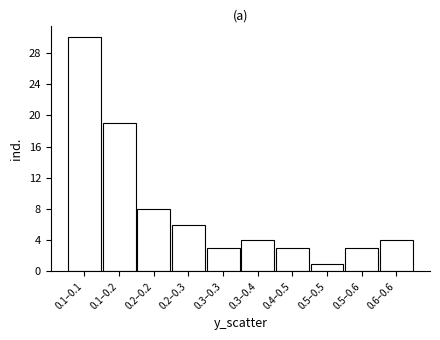

Reading left to right, what are all the values shown in this chart?

0.1–0.1=30	0.1–0.2=19	0.2–0.2=8	0.2–0.3=6	0.3–0.3=3	0.3–0.4=4	0.4–0.5=3	0.5–0.5=1	0.5–0.6=3	0.6–0.6=4